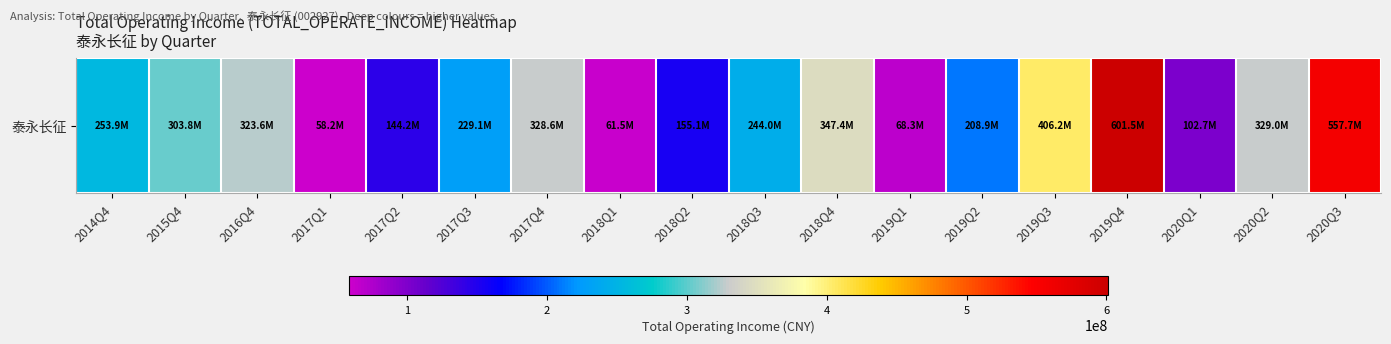

Reading right to left, what are all the values shown in this chart?

2020Q3=557721986.9	2020Q2=329006686.8	2020Q1=102715615.2	2019Q4=601461444.9	2019Q3=406185616.5	2019Q2=208895008.7	2019Q1=68278185.2	2018Q4=347364304.9	2018Q3=243958782.6	2018Q2=155112999.1	2018Q1=61453171.7	2017Q4=328562621.6	2017Q3=229099145.0	2017Q2=144193187.1	2017Q1=58196814.3	2016Q4=323598025.1	2015Q4=303778846.8	2014Q4=253916939.0